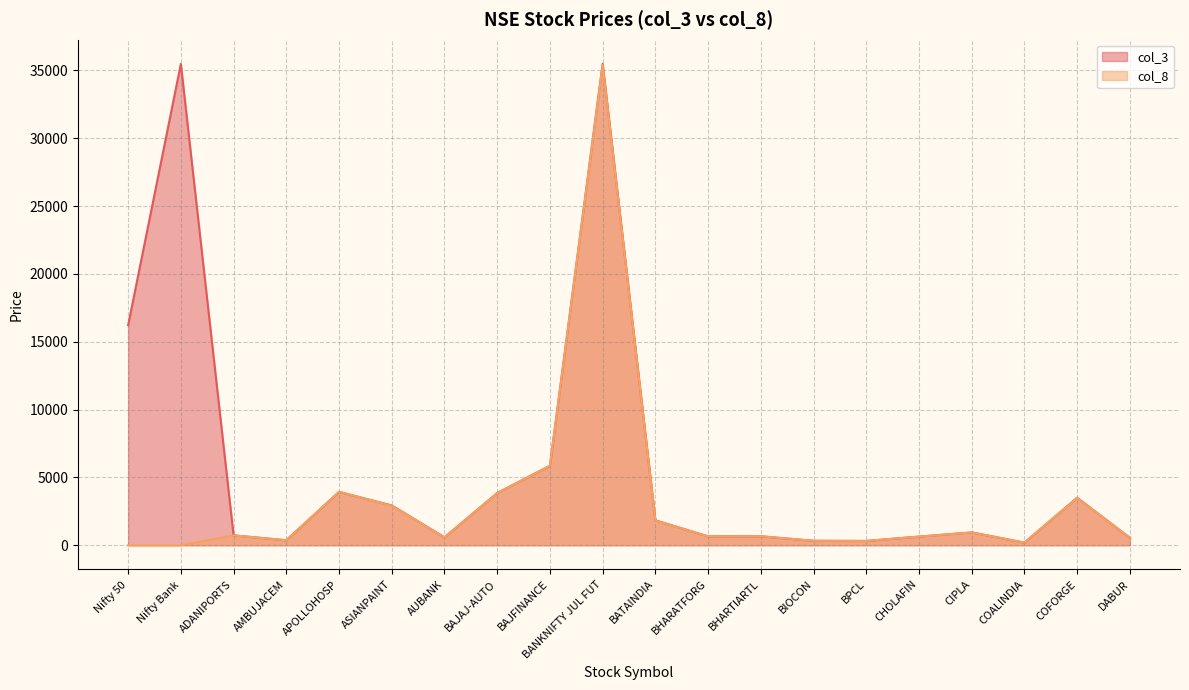

What is the maximum value shown in the chart?

35480.0